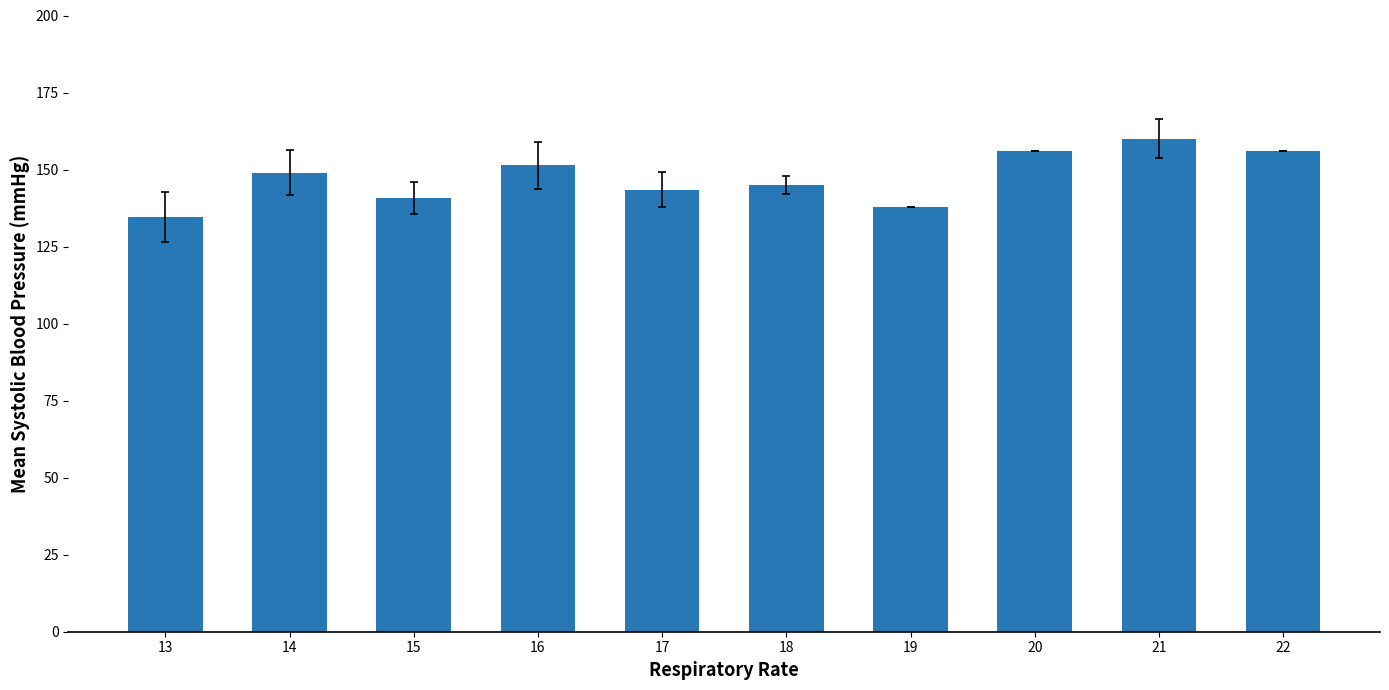

Which category has the lowest value across all series?

13